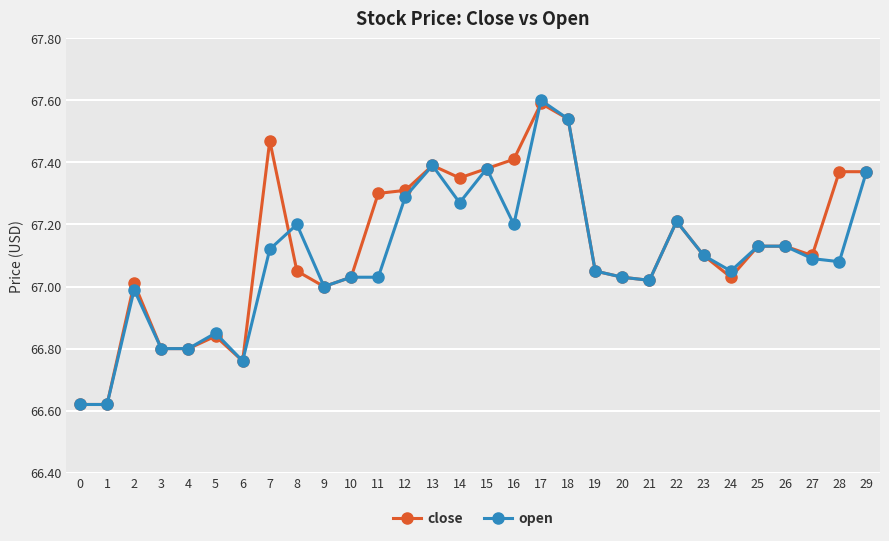

True or false: open has more than 1 interior local peaks.

True